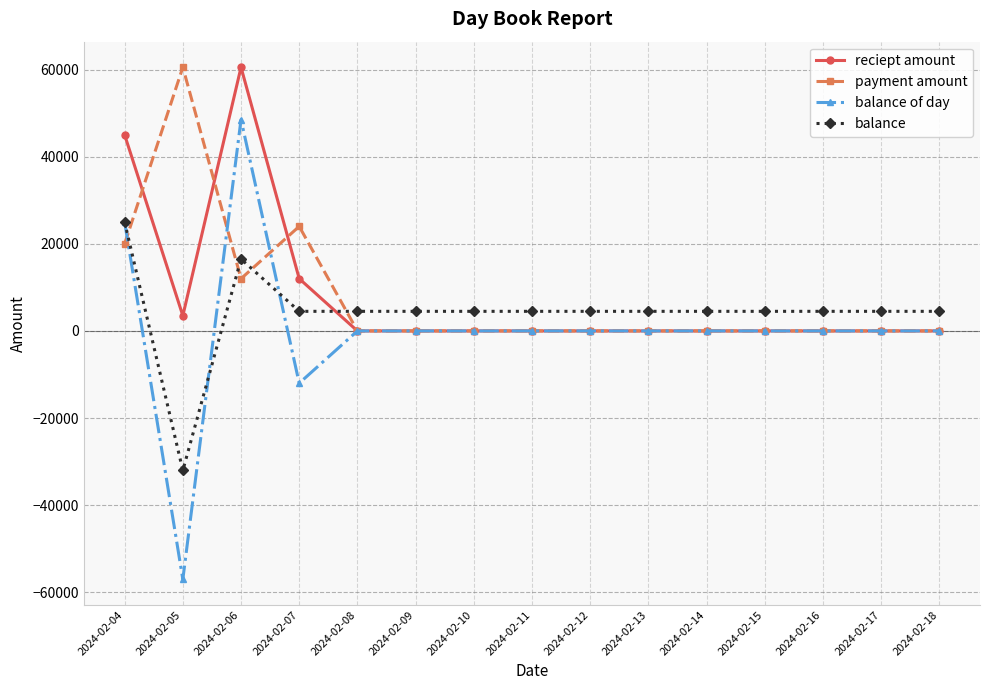

At which category is the sum across all series the highest?

2024-02-06